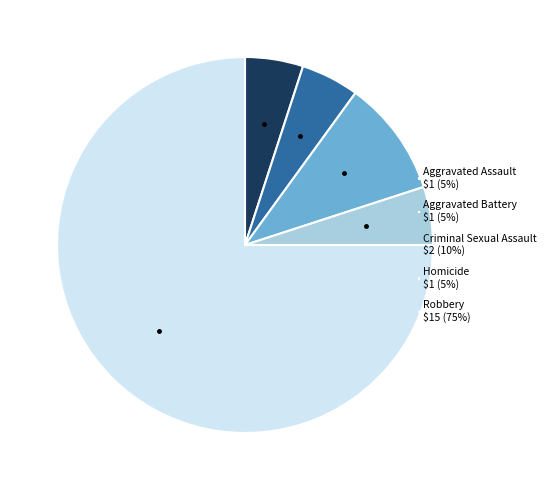

Is Robbery $15 (75%) the majority of the pie?

Yes